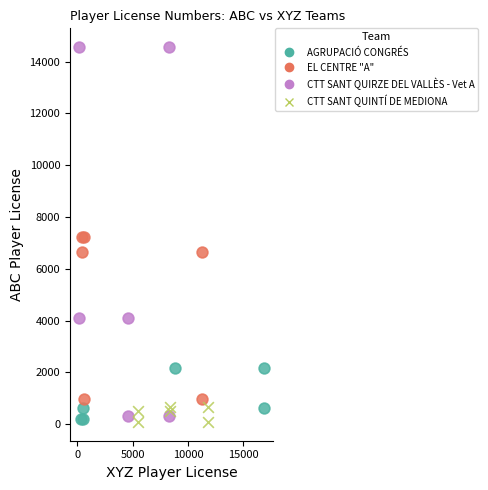

Which series contains the highest Y value?

CTT SANT QUIRZE DEL VALLÈS - Vet A